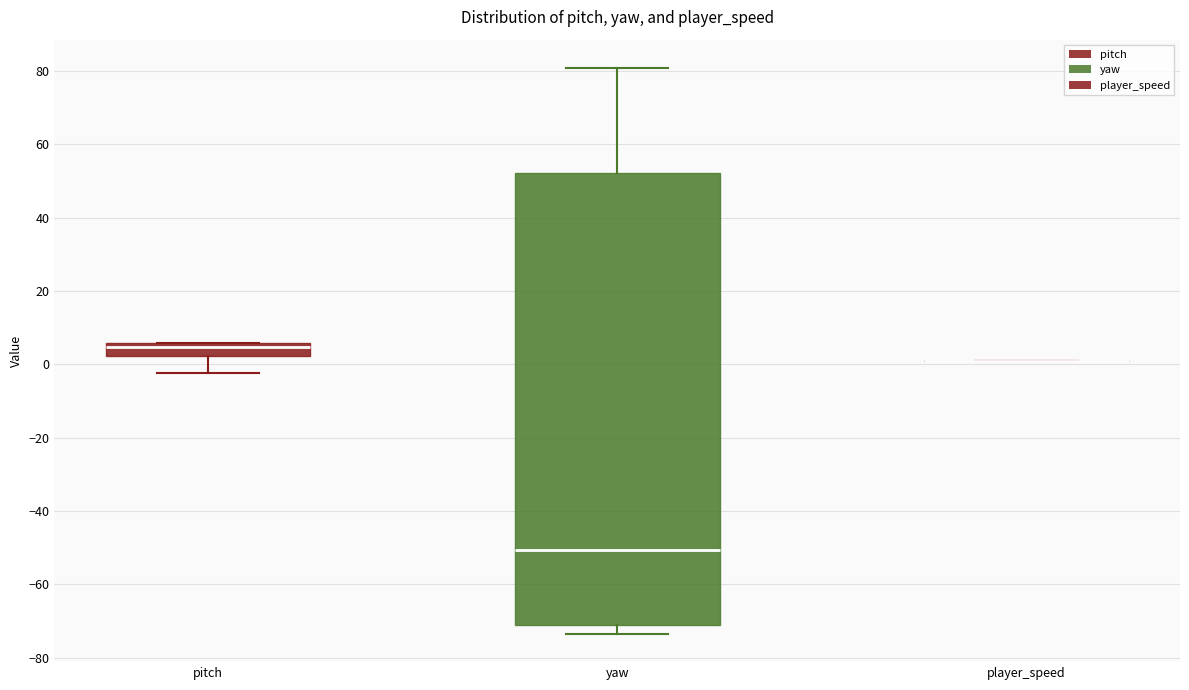

Comparing the boxes themselves (not the whiskers), which one is the tallest?

yaw